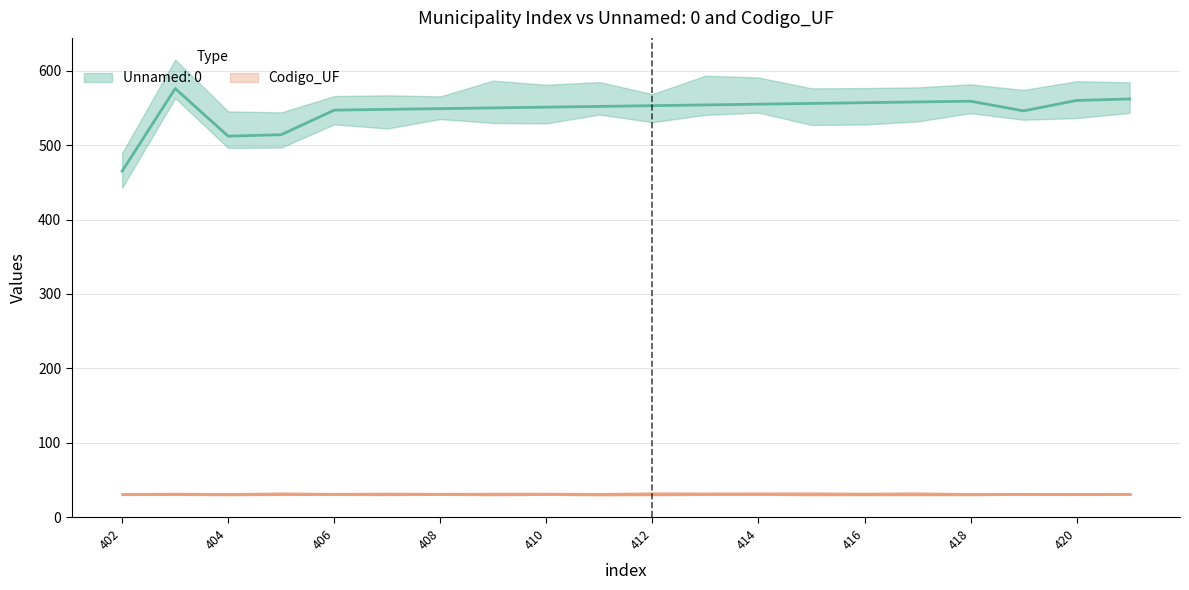

True or false: there are more than 0 points higher than both neighbors.

True